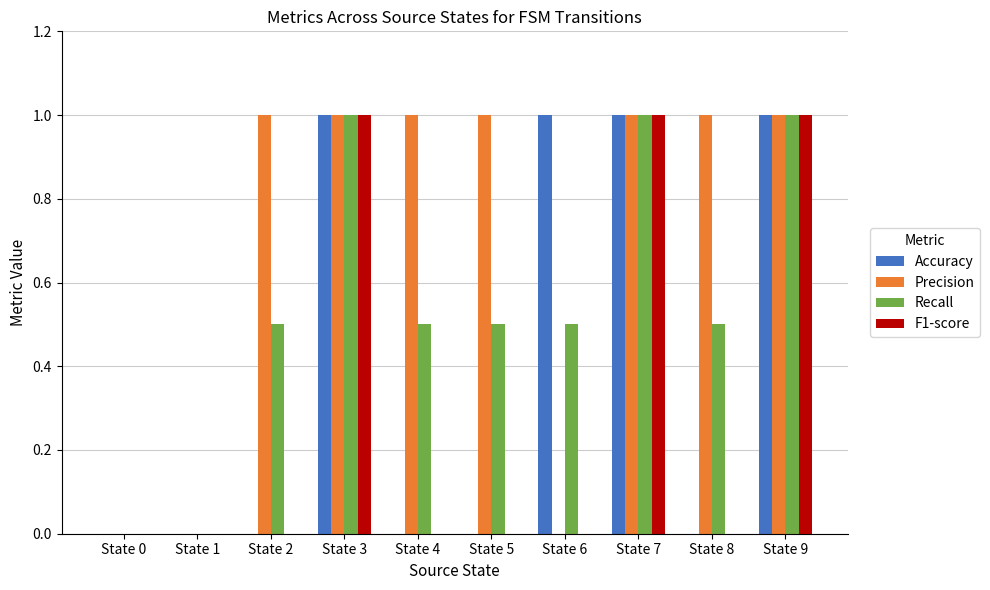

Read the Recall value at State 6.

0.5